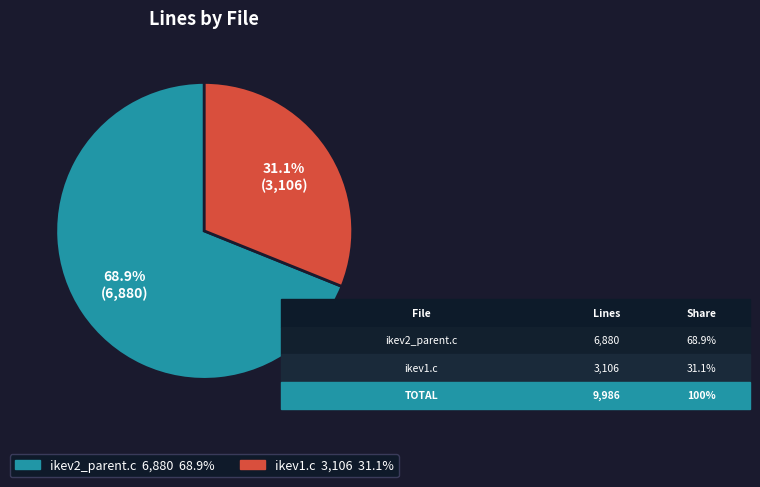

What is the ratio of the value at ikev2_parent.c to the value at ikev1.c?

2.2